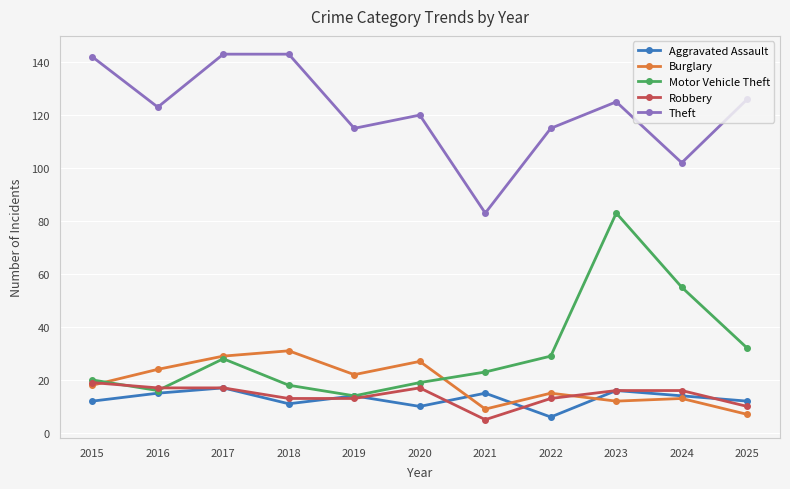

How many data points in Burglary are less than 18?

5